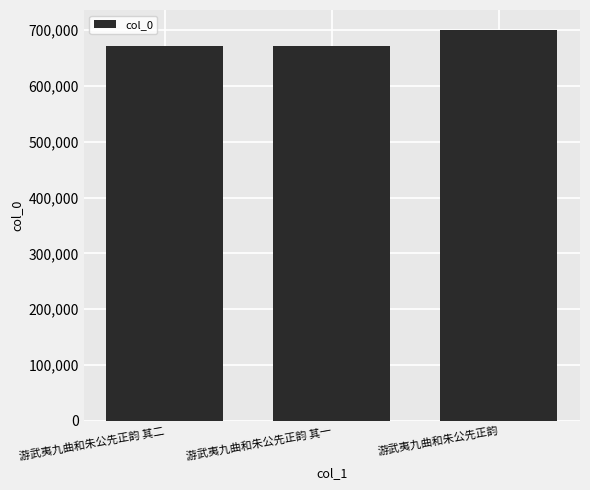

What is the change in value from 游武夷九曲和朱公先正韵 其二 to 游武夷九曲和朱公先正韵?

+29088